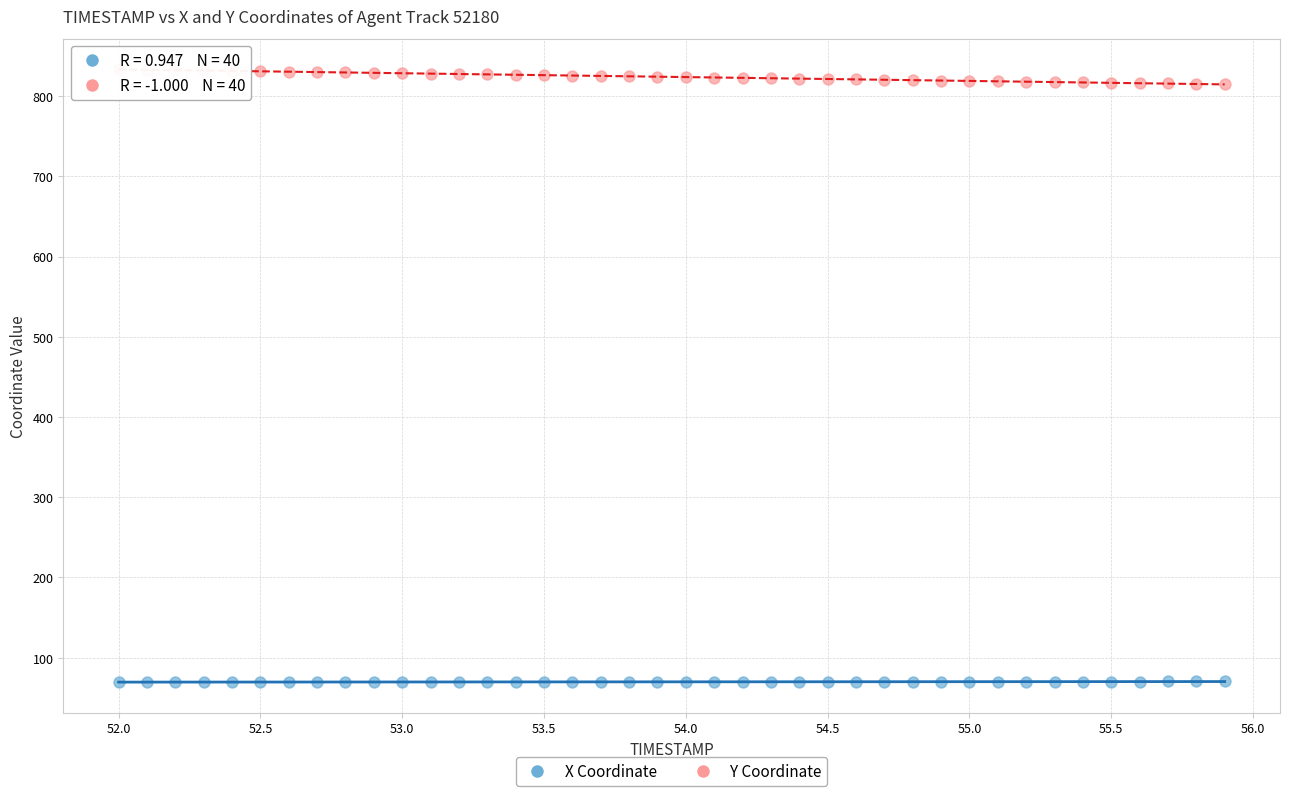

Across all data points, what is the range of Y values (max minus min)?

763.9